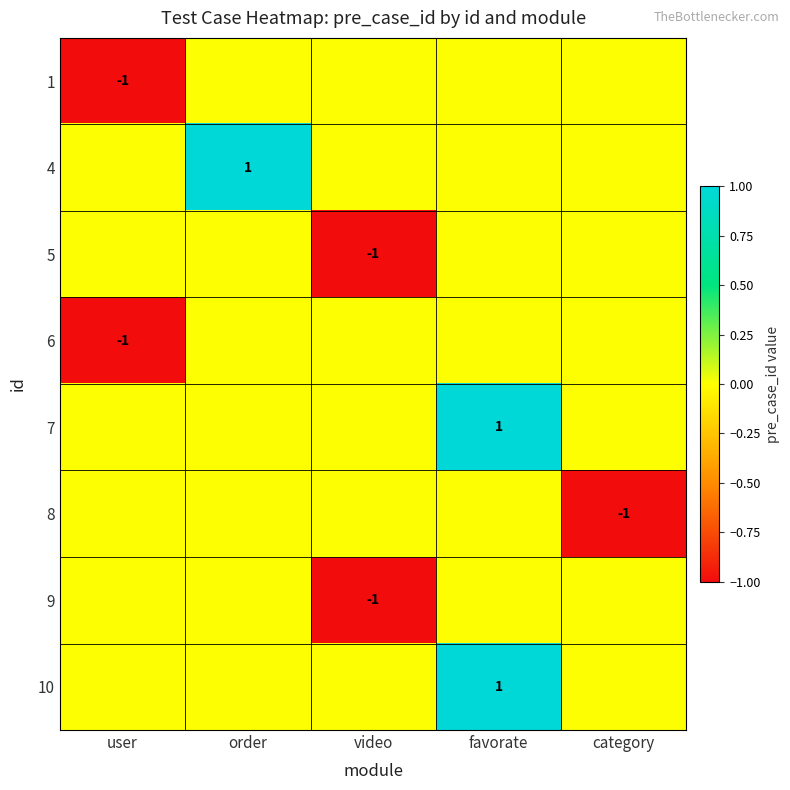

What is the spread (max minus min) of values at category?

1